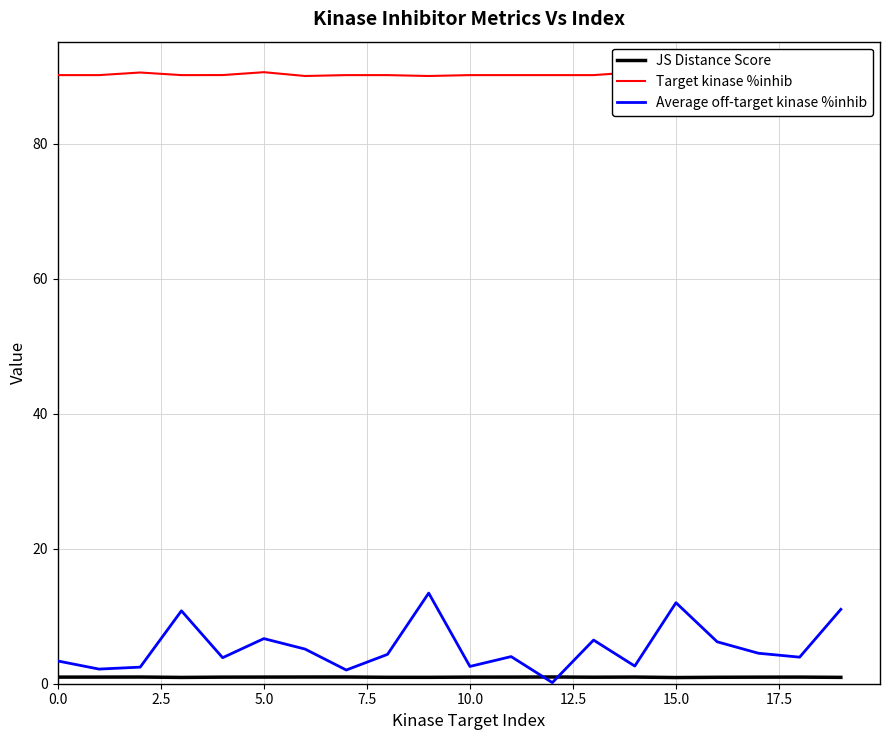

Rank the series by their maximum value, from lowest to highest.

JS Distance Score, Average off-target kinase %inhib, Target kinase %inhib